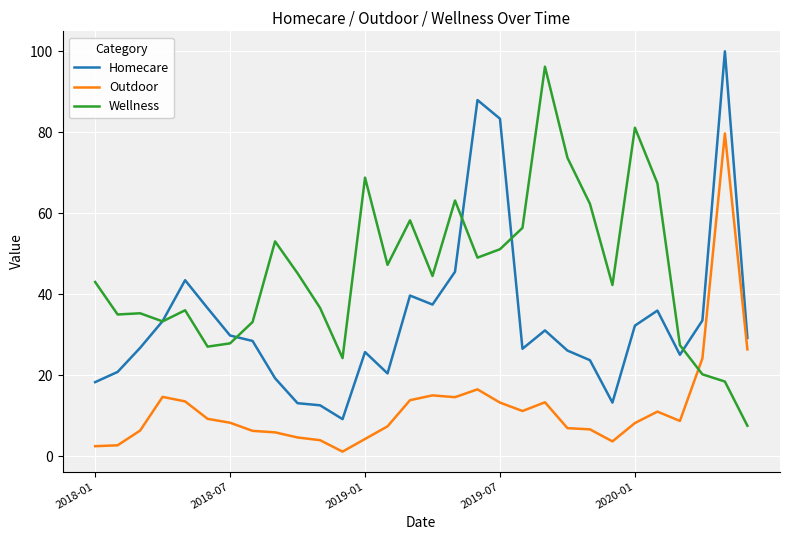

Is this an area chart (filled region under the line)?

No